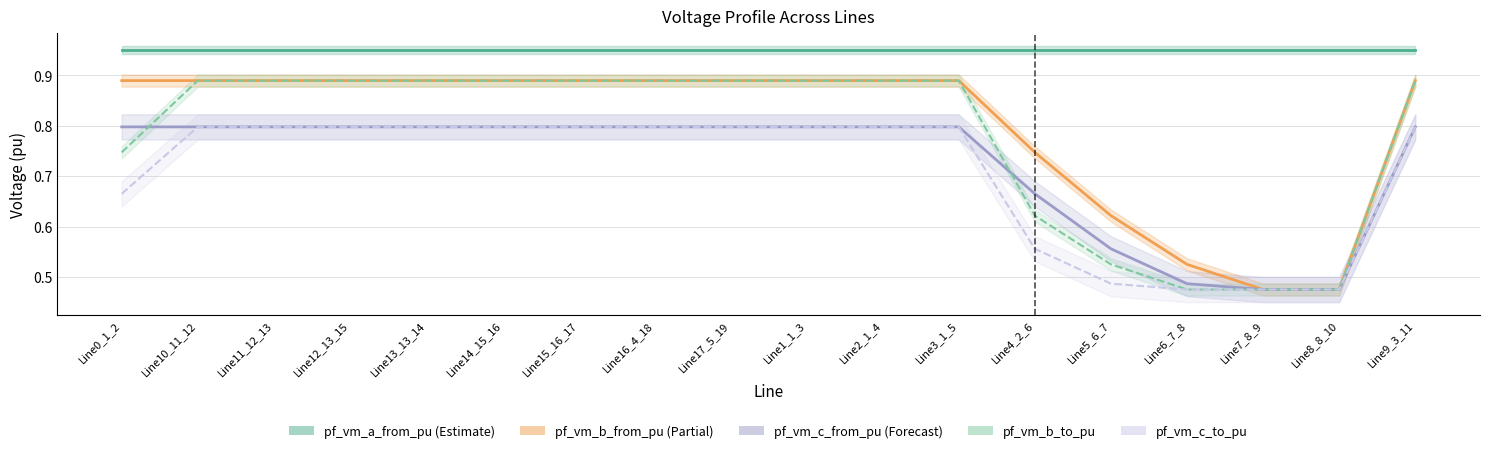

What is the approximate value of pf_vm_b_to_pu at Line2_1_4?

0.9